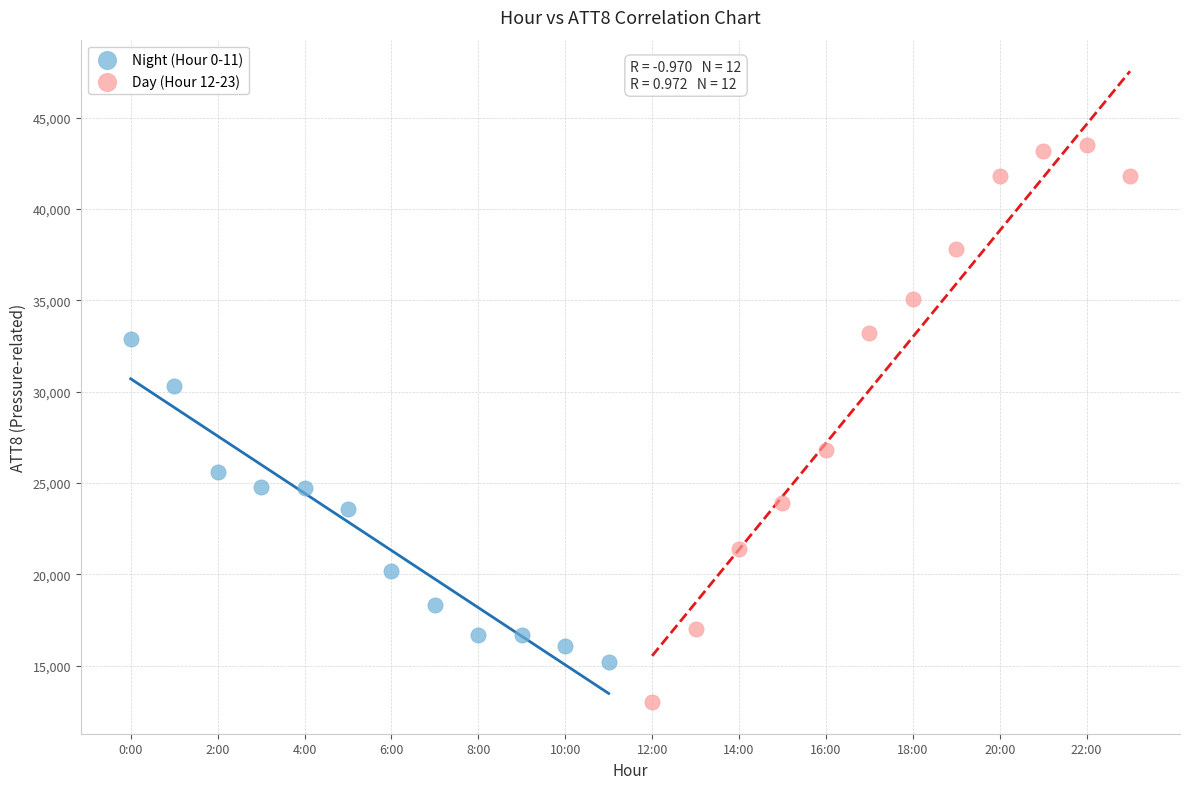

Which series contains the lowest Y value?

Day (Hour 12-23)